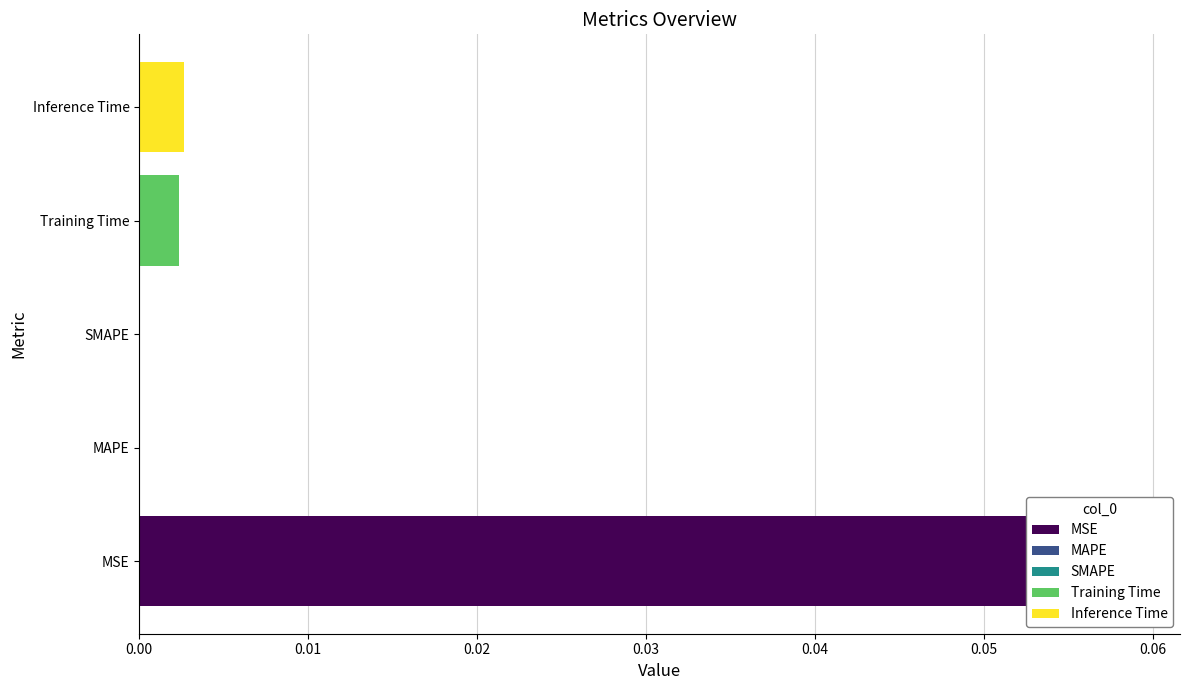

What is the approximate value at MSE?

0.1